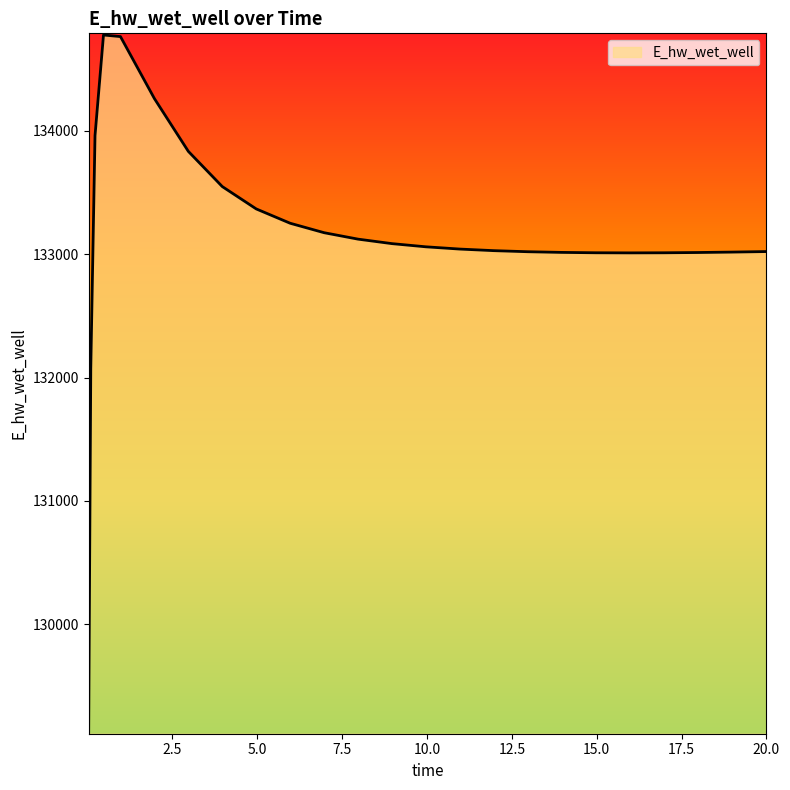

What is the difference between the second highest and minimum values?

5638.4